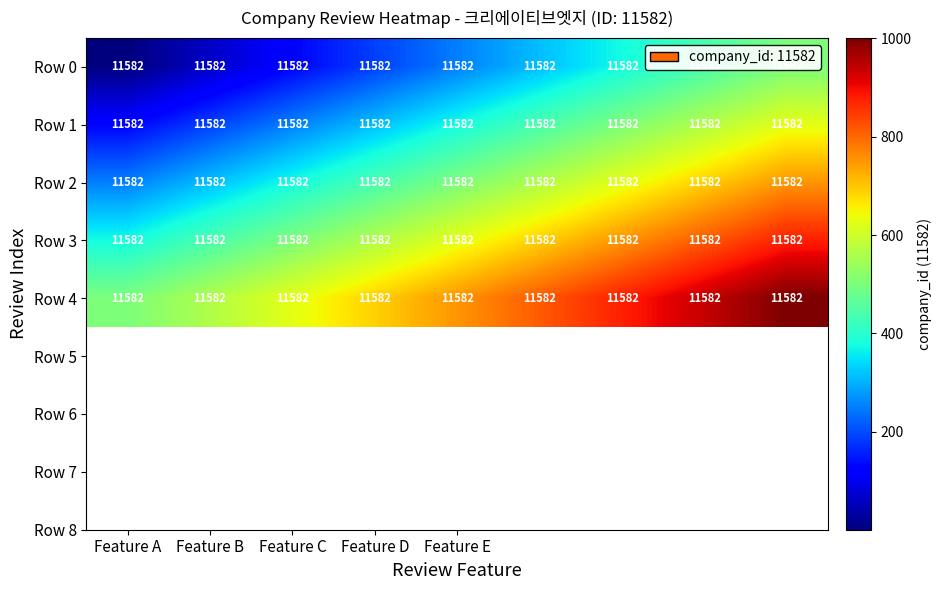

Is the value of Row 4 at Feature A greater than the value of Row 1 at Feature A?

Yes